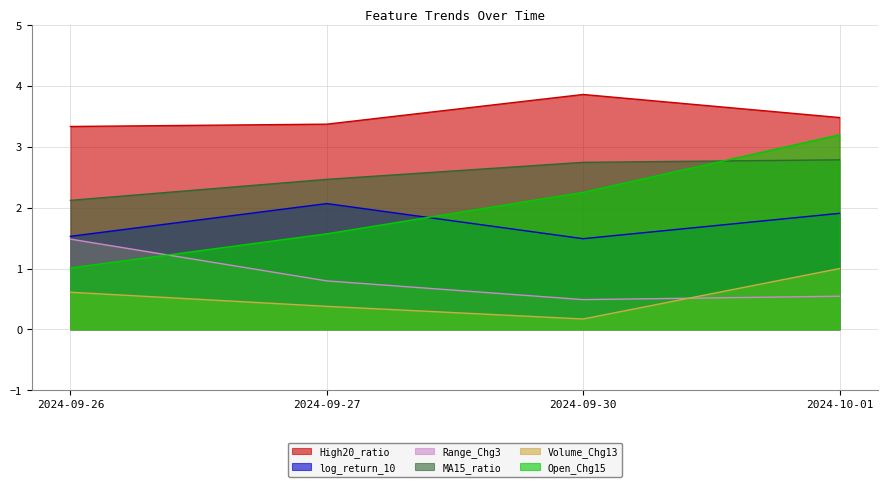

At how many categories does at least one series exceed 2?

4